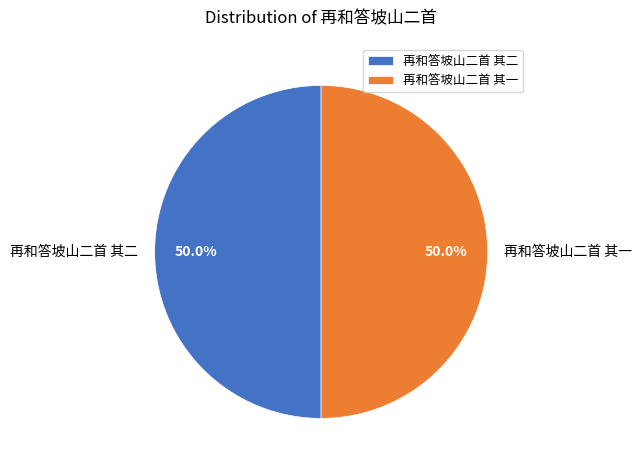

Approximately how many times larger is the value at 再和答坡山二首 其二 compared to 再和答坡山二首 其一?

1.0